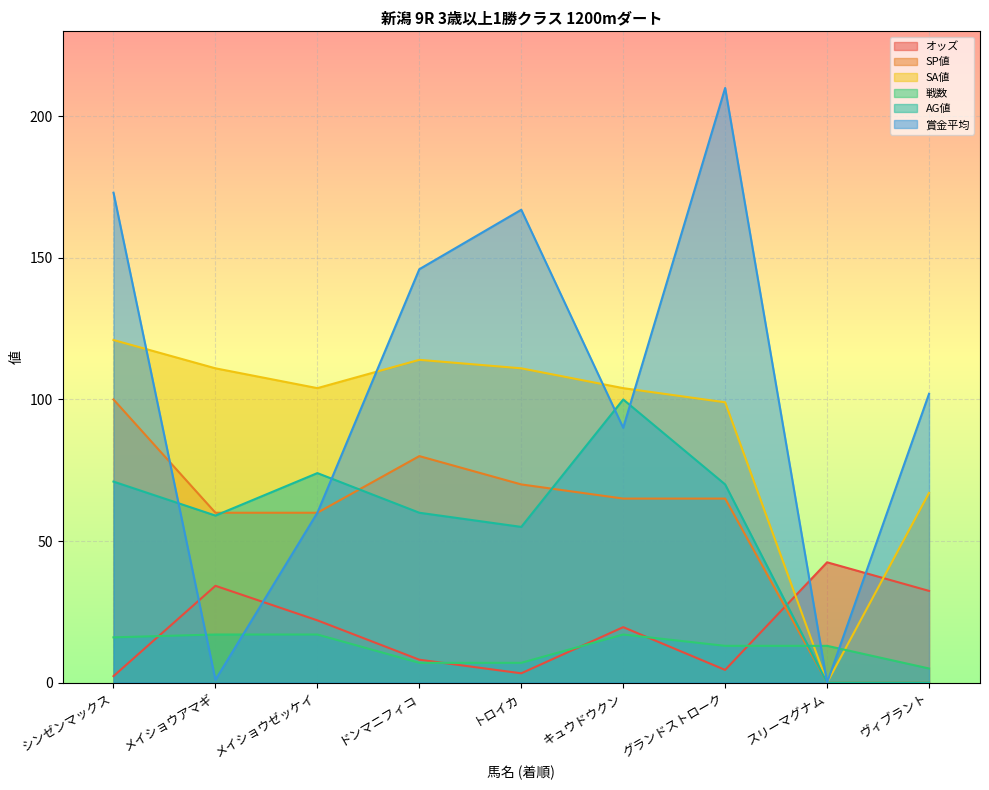

What is the label of the 4th point from the left?

ドンマニフィコ